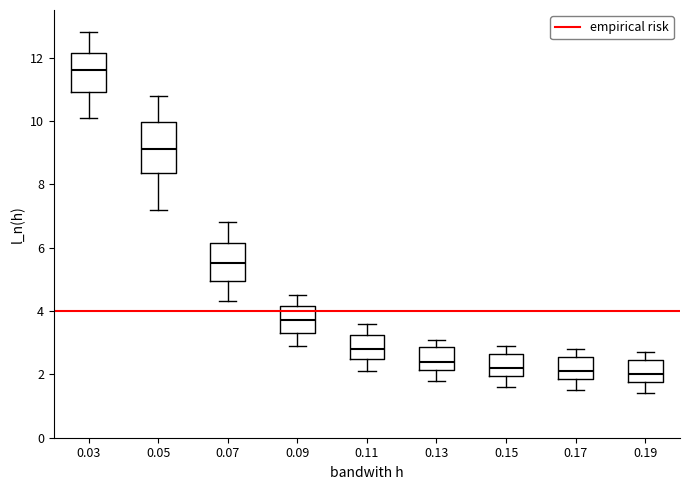

Comparing the boxes themselves (not the whiskers), which one is the tallest?

0.05